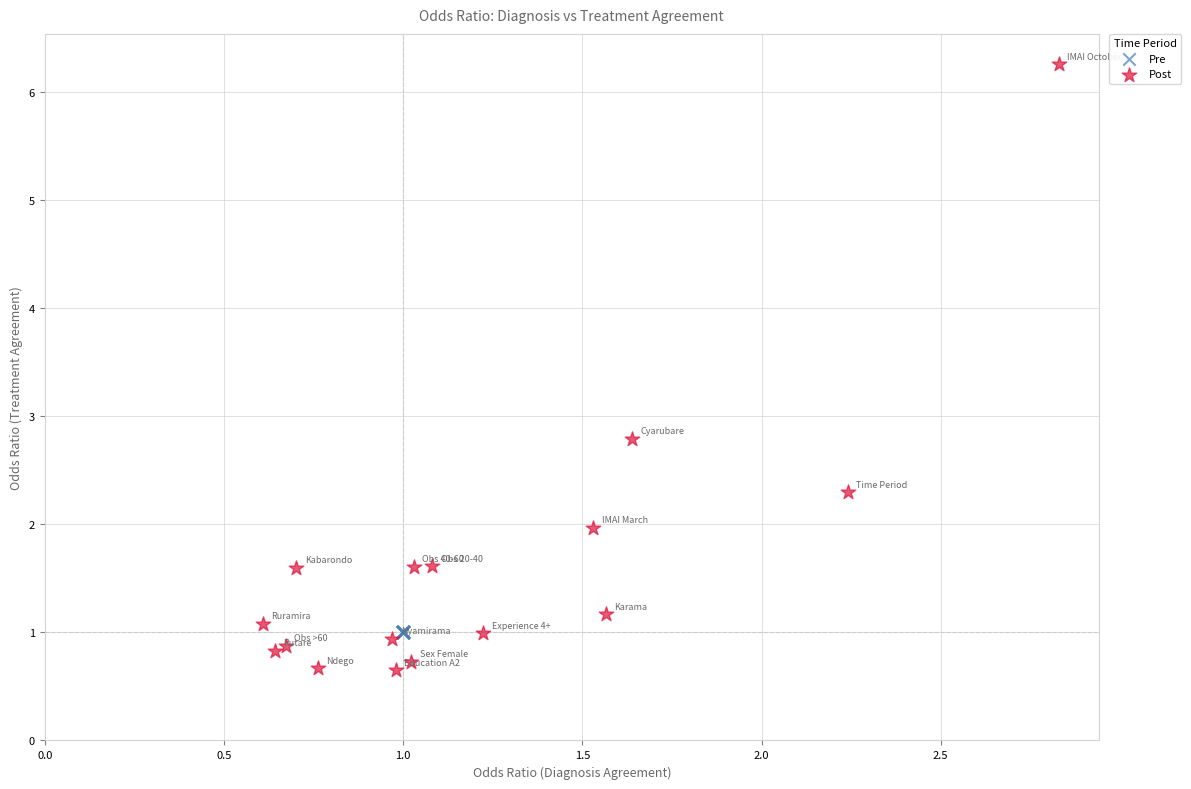

Which series contains the lowest Y value?

Post